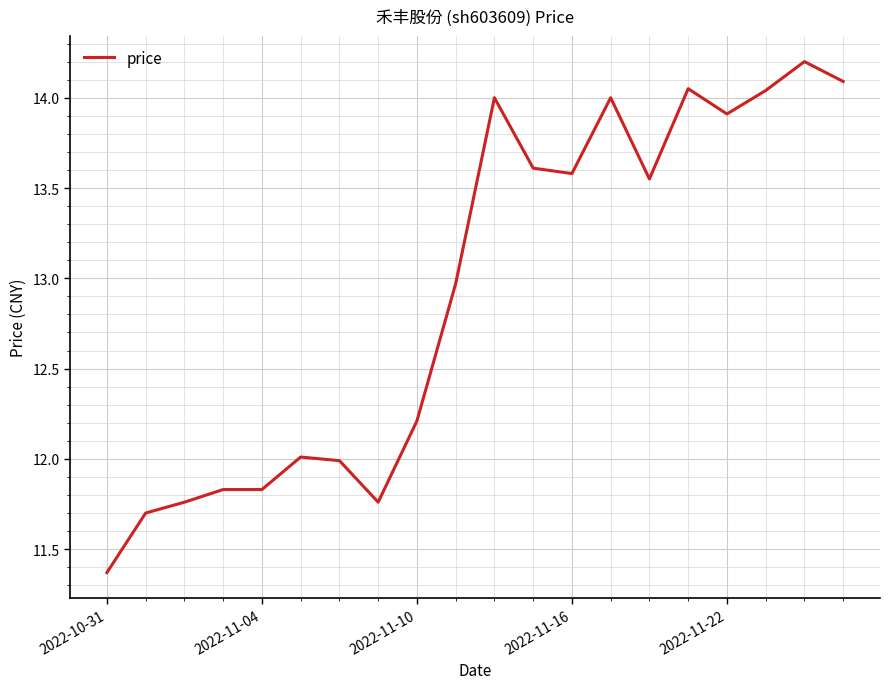

What is the difference between the maximum and minimum values?

2.8